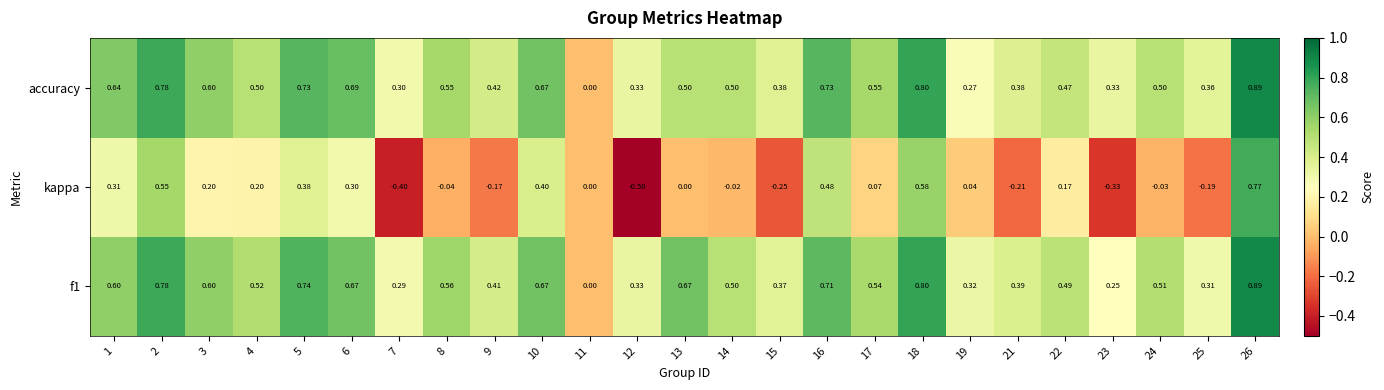

Which series changed the most between 1 and 21?

kappa